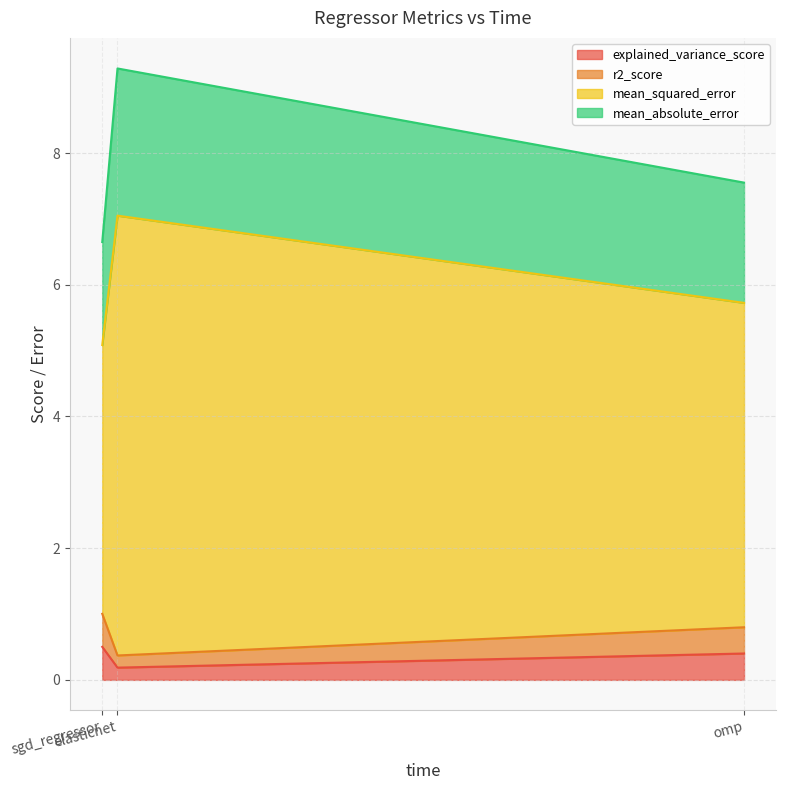

True or false: r2_score has a value of 3.8 at omp.

False